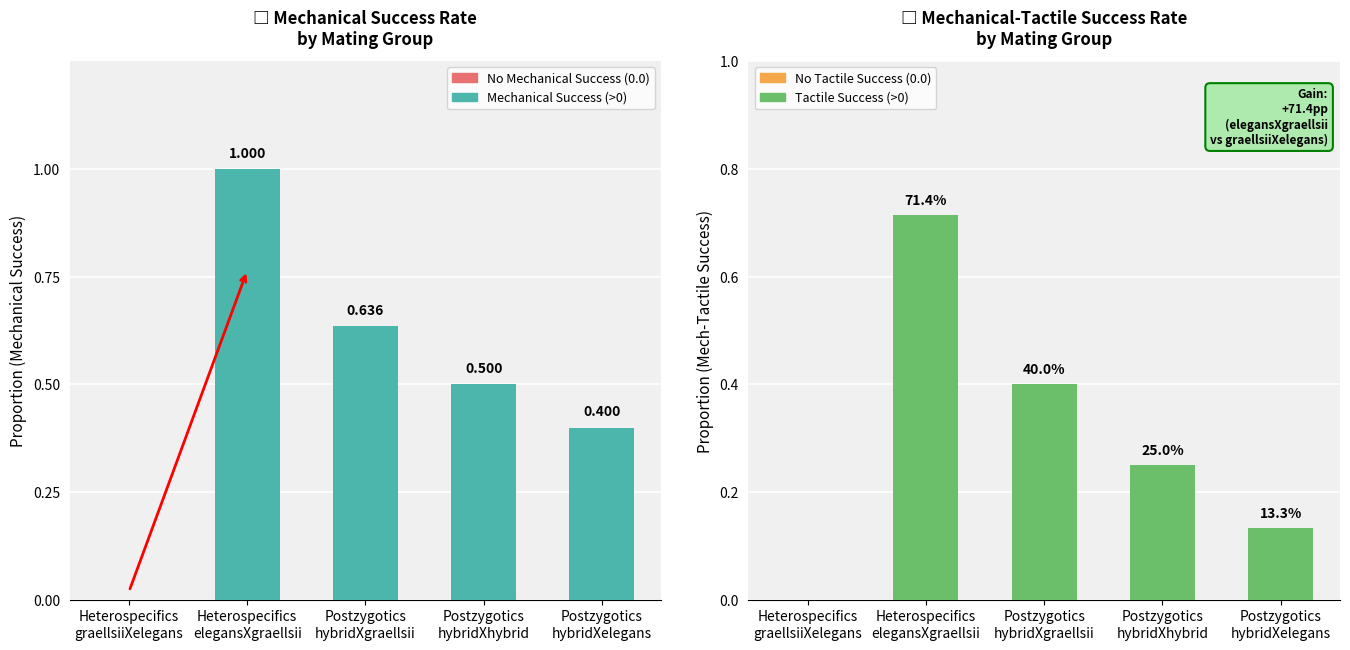

How many groups of bars are there?

5